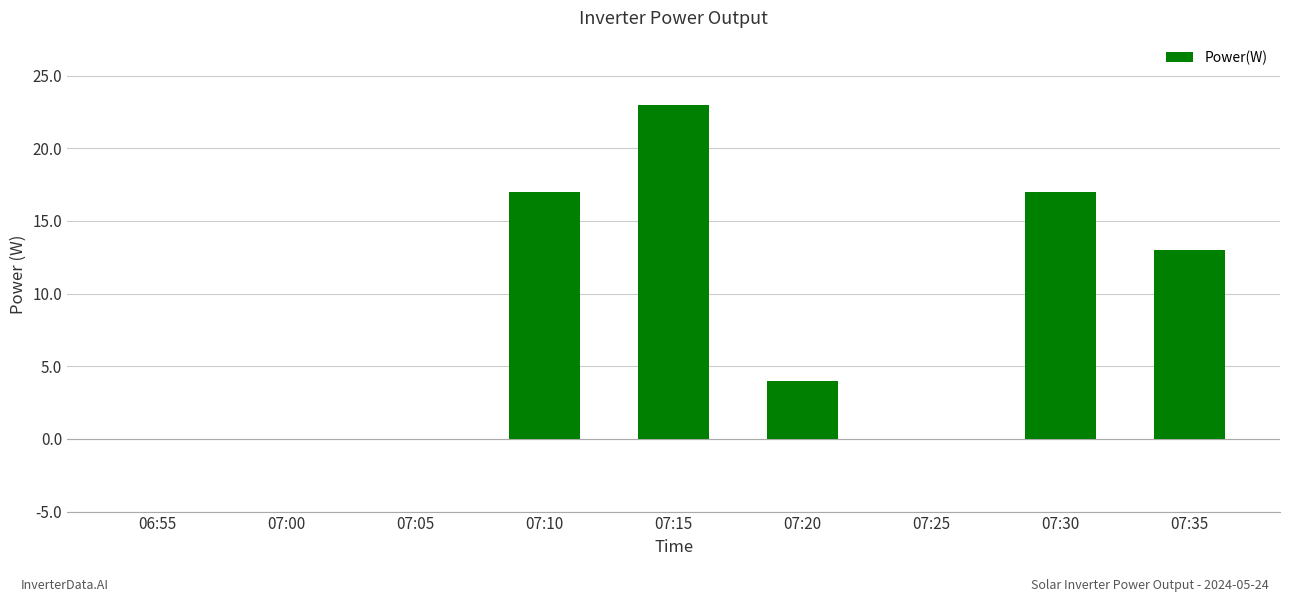

True or false: the data shows 0 at 07:05.

True